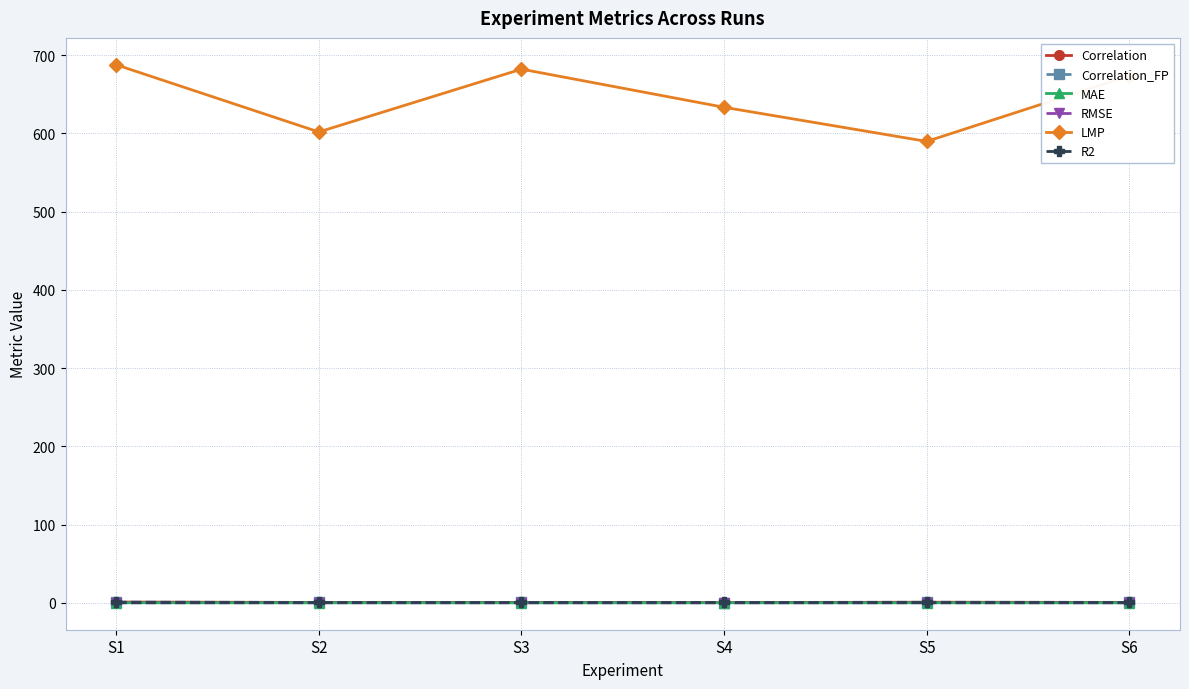

True or false: LMP and Correlation intersect in this chart.

False